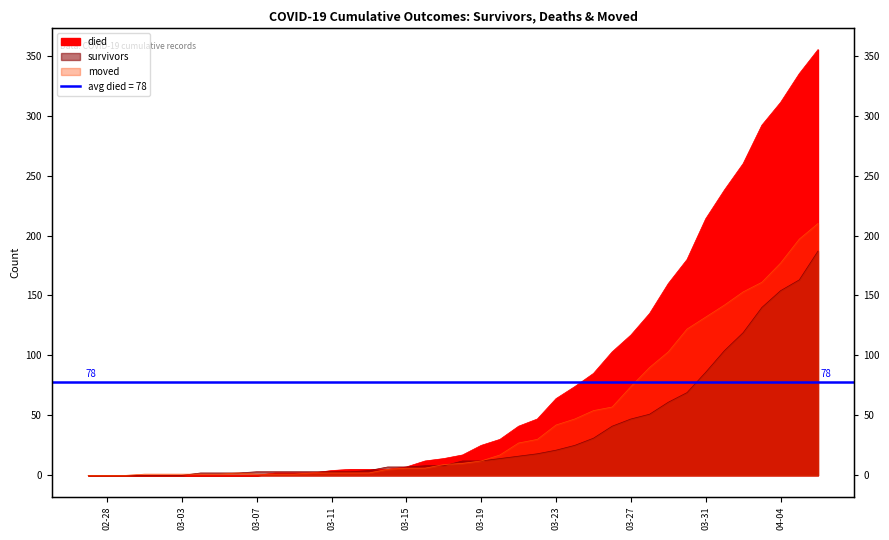

How many times do died and moved cross each other?

1